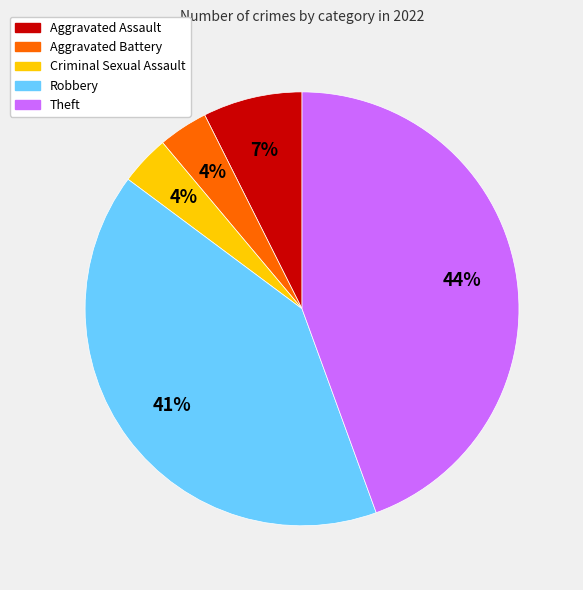

How many segments does this pie chart have?

5